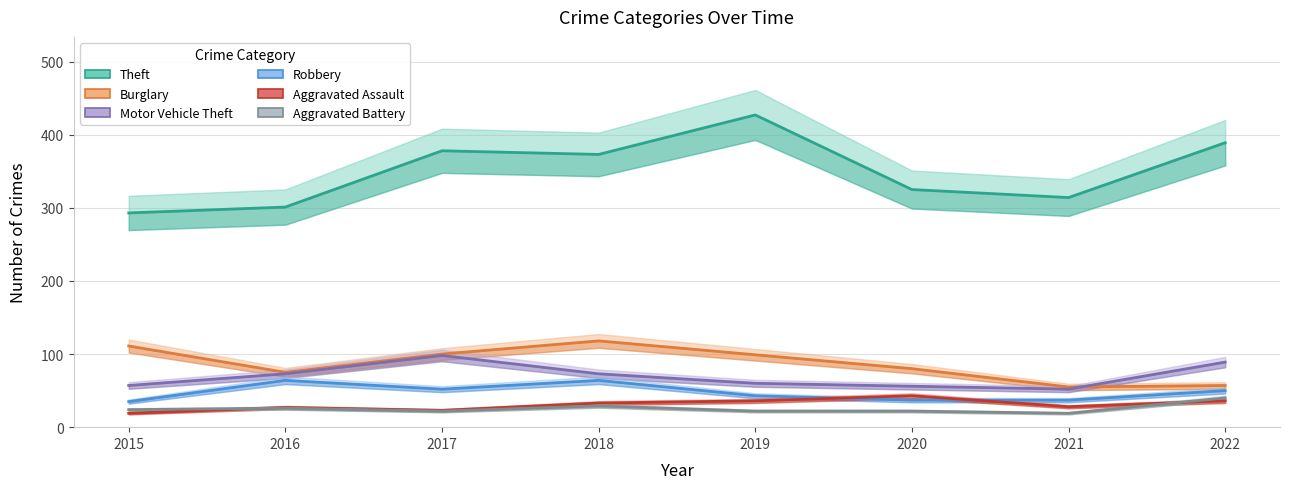

What is the maximum value shown in the chart?

427